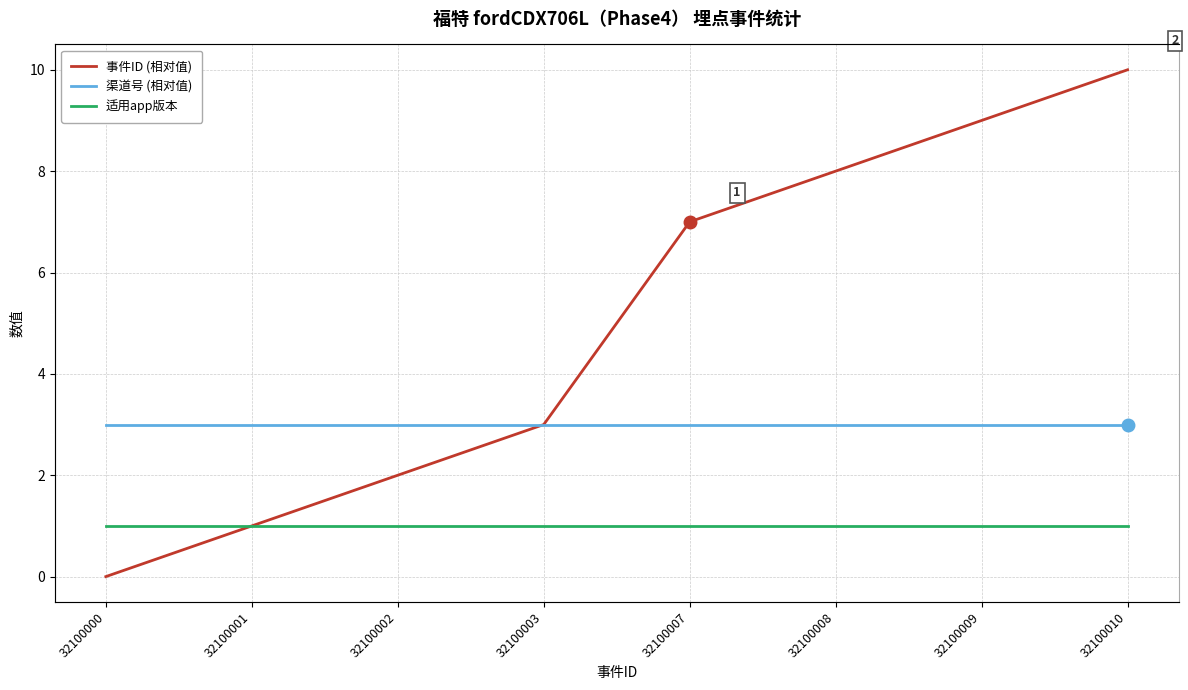

Reading left to right, list all the values displayed in this chart.

事件ID (相对值): 32100000=0	32100001=1	32100002=2	32100003=3	32100007=7	32100008=8	32100009=9	32100010=10
渠道号 (相对值): 32100000=3	32100001=3	32100002=3	32100003=3	32100007=3	32100008=3	32100009=3	32100010=3
适用app版本: 32100000=1	32100001=1	32100002=1	32100003=1	32100007=1	32100008=1	32100009=1	32100010=1